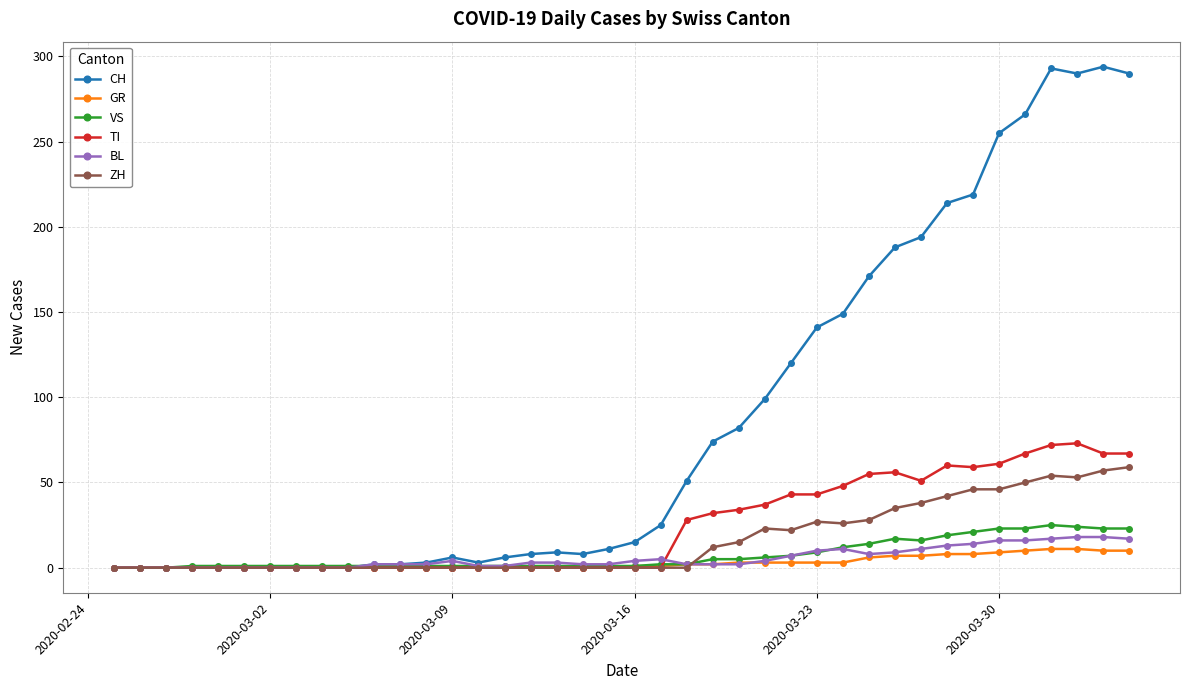

At how many categories does at least one series exceed 271?

4